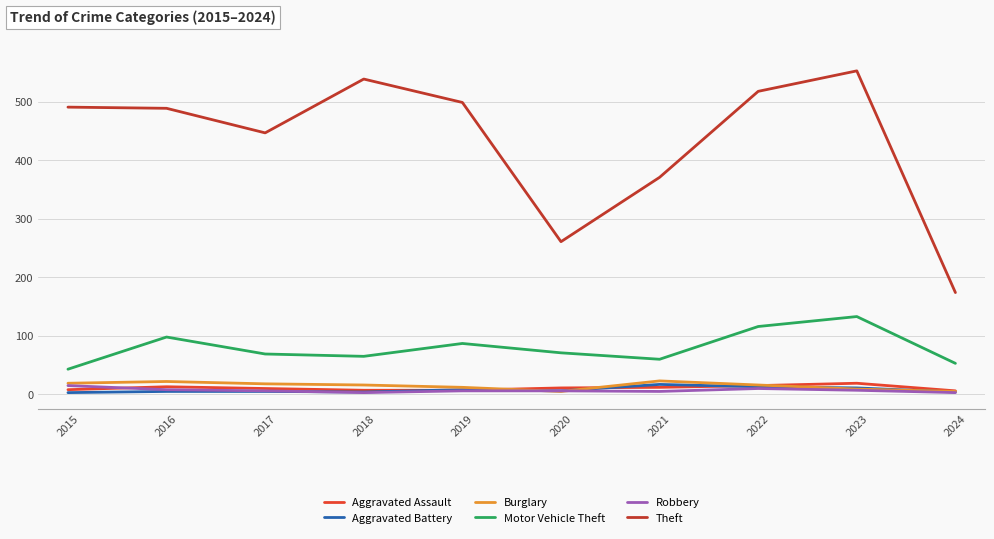

What is the greatest value displayed?

553